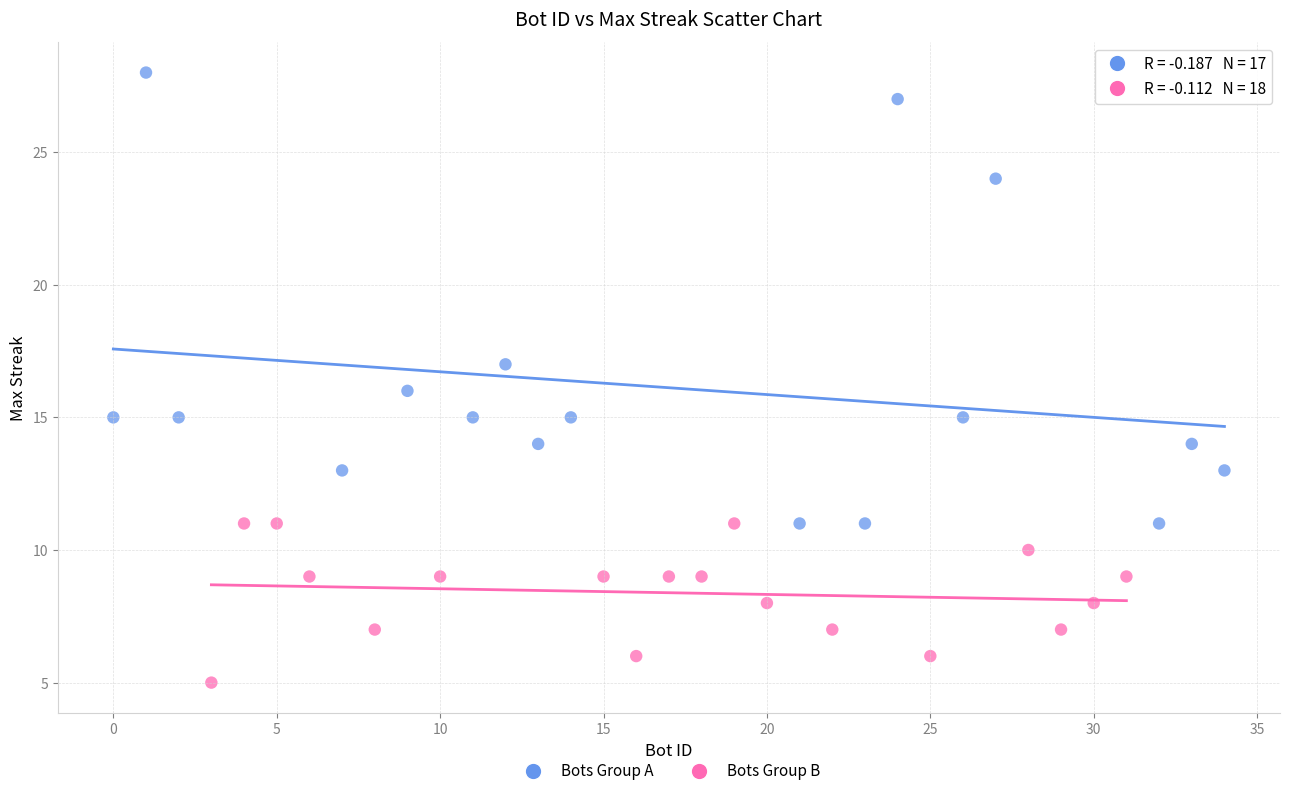

Which series reaches the maximum Y coordinate?

Bots Group A